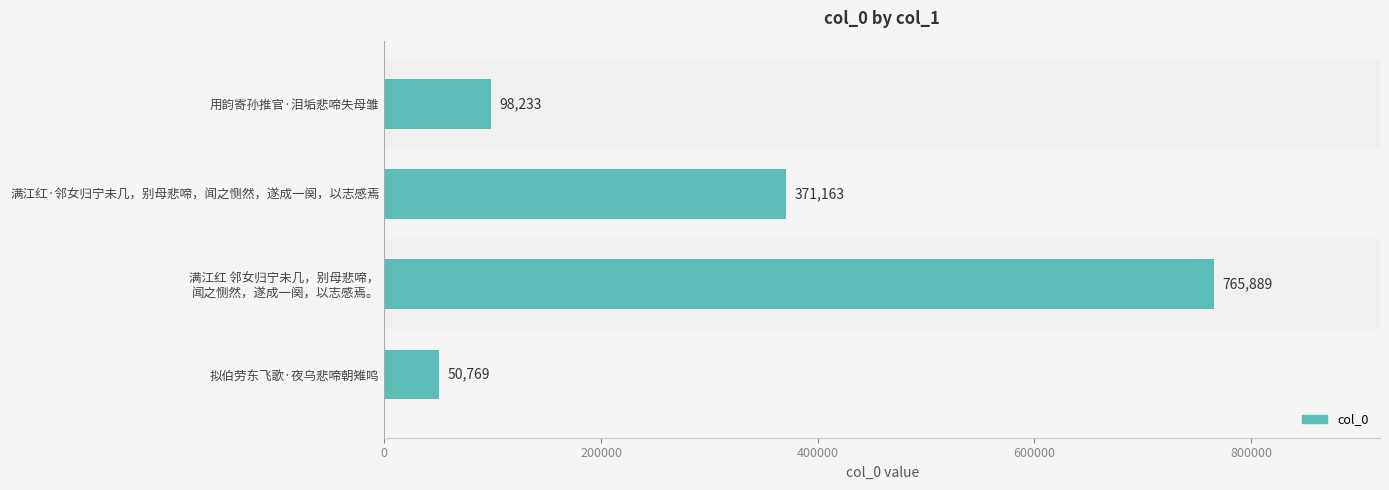

How many values are below 371163?

2